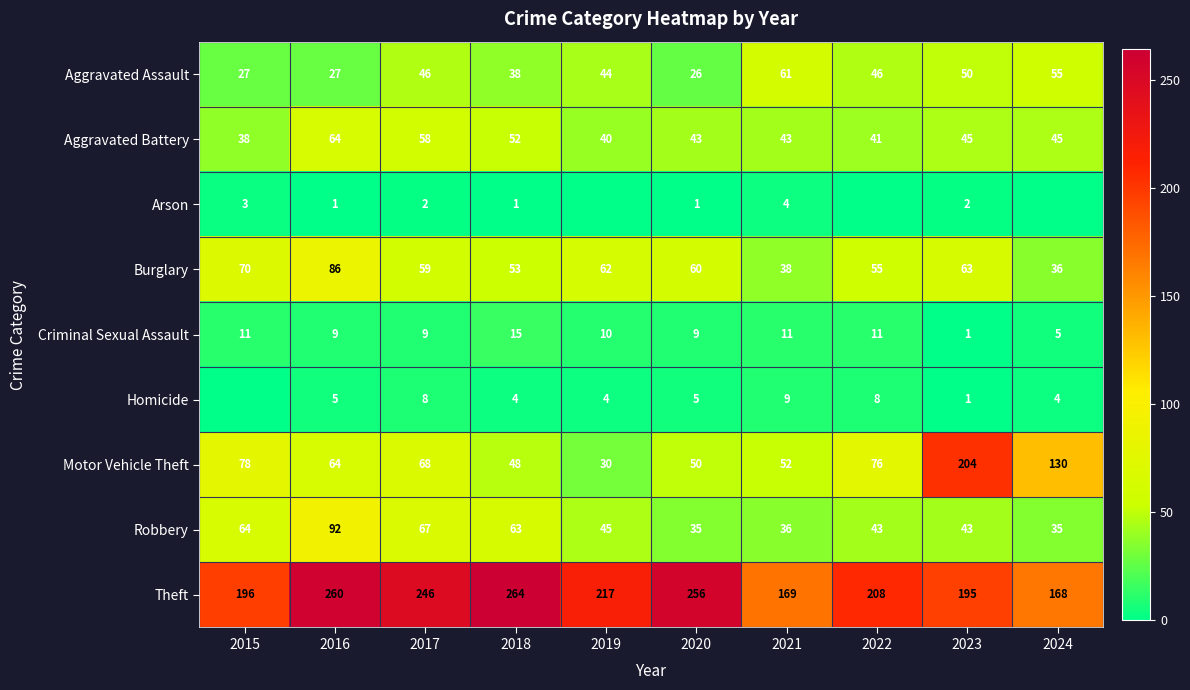

What is the sum of the Robbery values at 2022 and 2024?

78